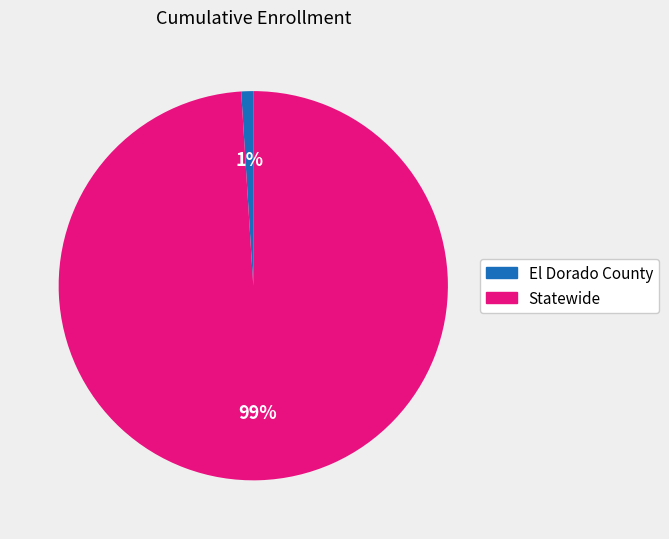

How many segments does this pie chart have?

2